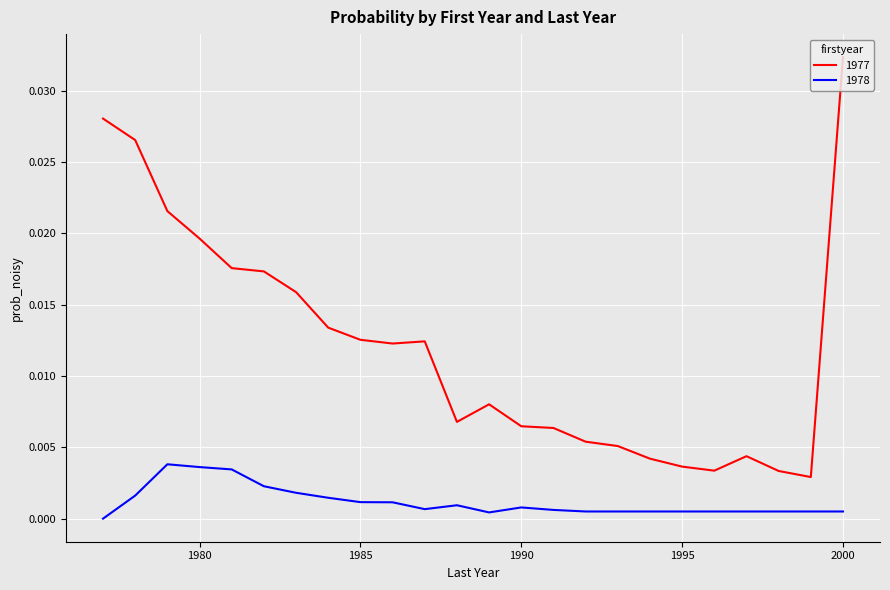

Rank the series by their average value, from lowest to highest.

1978, 1977